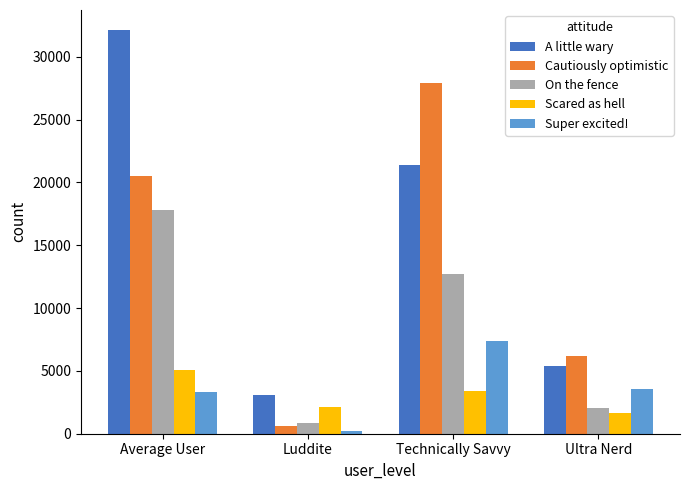

What is the approximate value of Cautiously optimistic at Technically Savvy, to the nearest 10?

27880